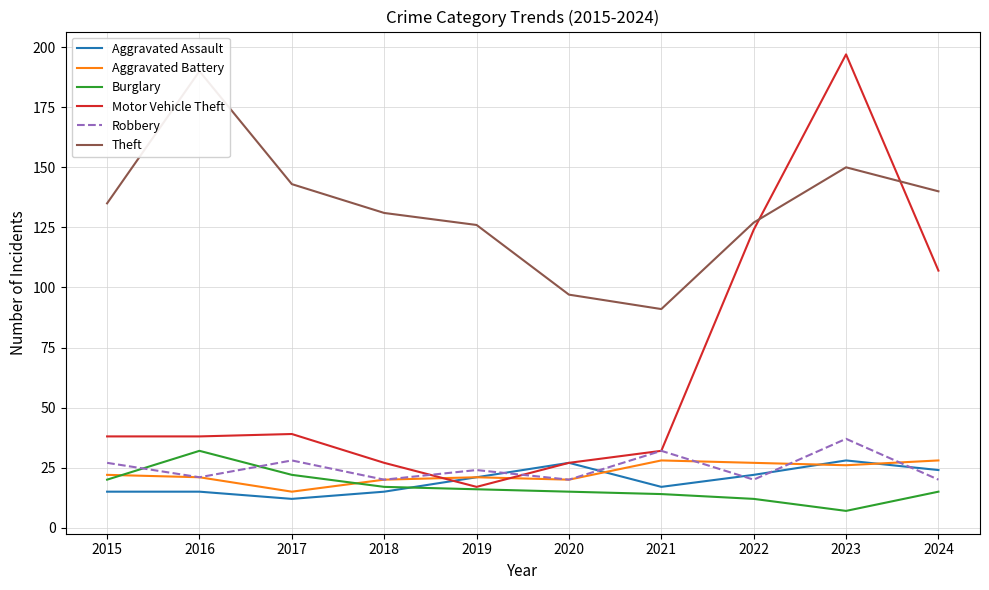

At which category does Robbery reach its first local valley?

2016